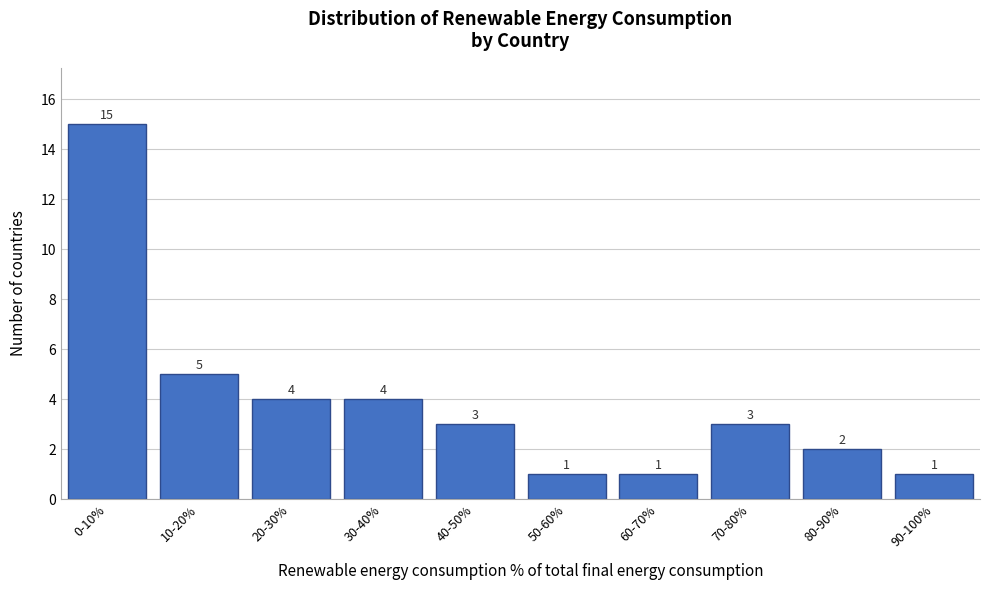

Reading left to right, list all the values displayed in this chart.

0-10%=15	10-20%=5	20-30%=4	30-40%=4	40-50%=3	50-60%=1	60-70%=1	70-80%=3	80-90%=2	90-100%=1